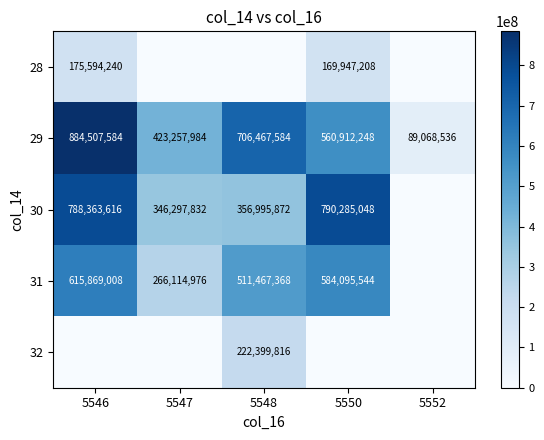

Is the value of 32 at 5548 greater than the value of 31 at 5548?

No